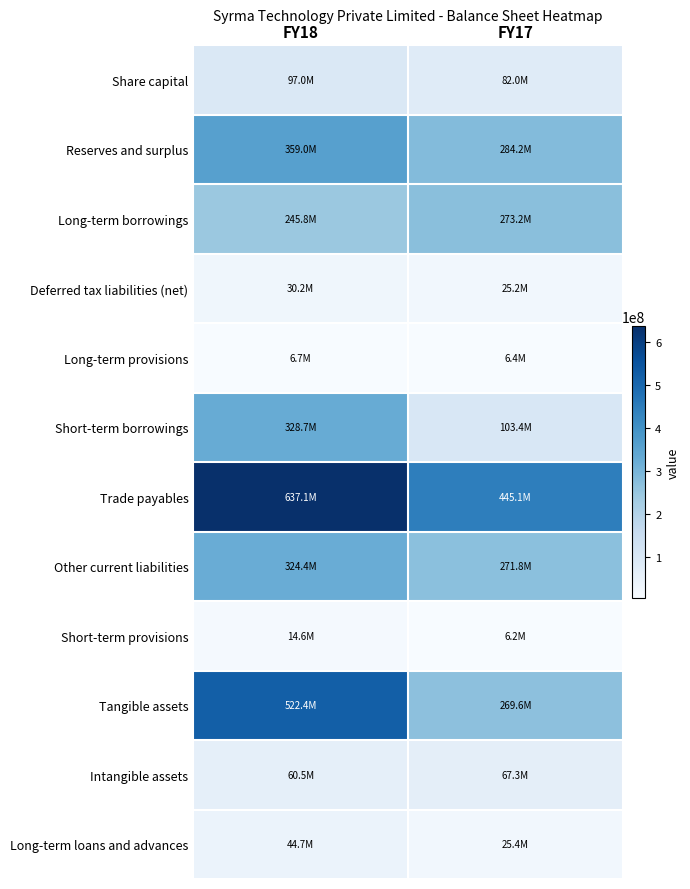

Which series has the largest range (max minus min)?

Tangible assets